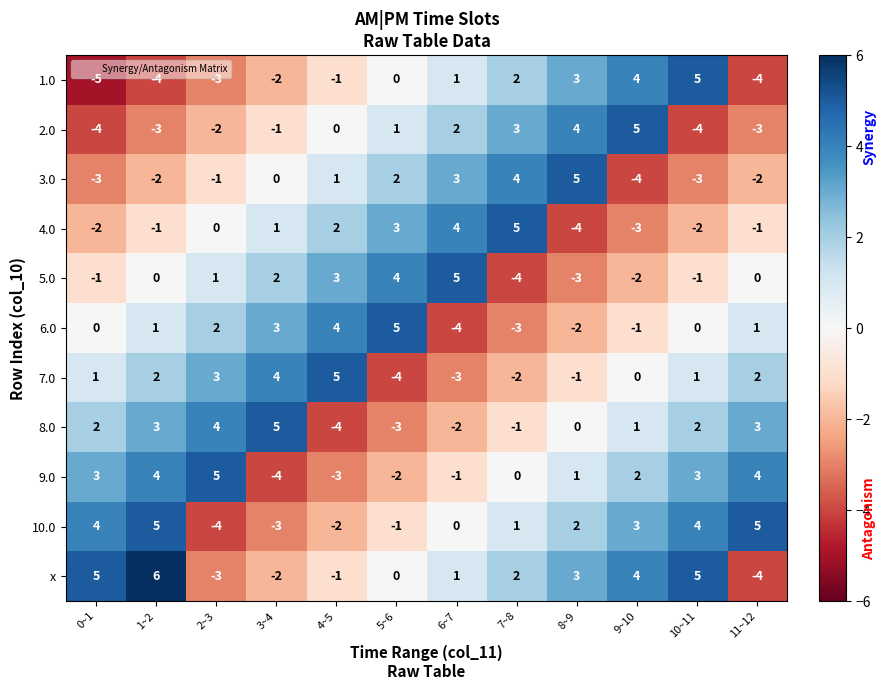

What is the difference between the second highest and minimum values in the 6.0 series?

8